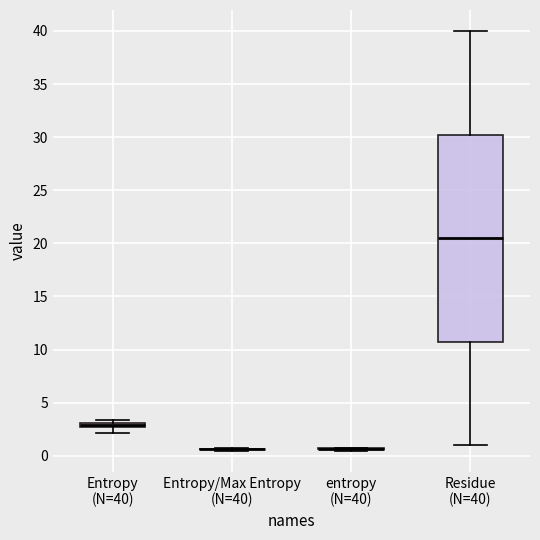

Comparing the boxes themselves (not the whiskers), which one is the tallest?

Residue (N=40)